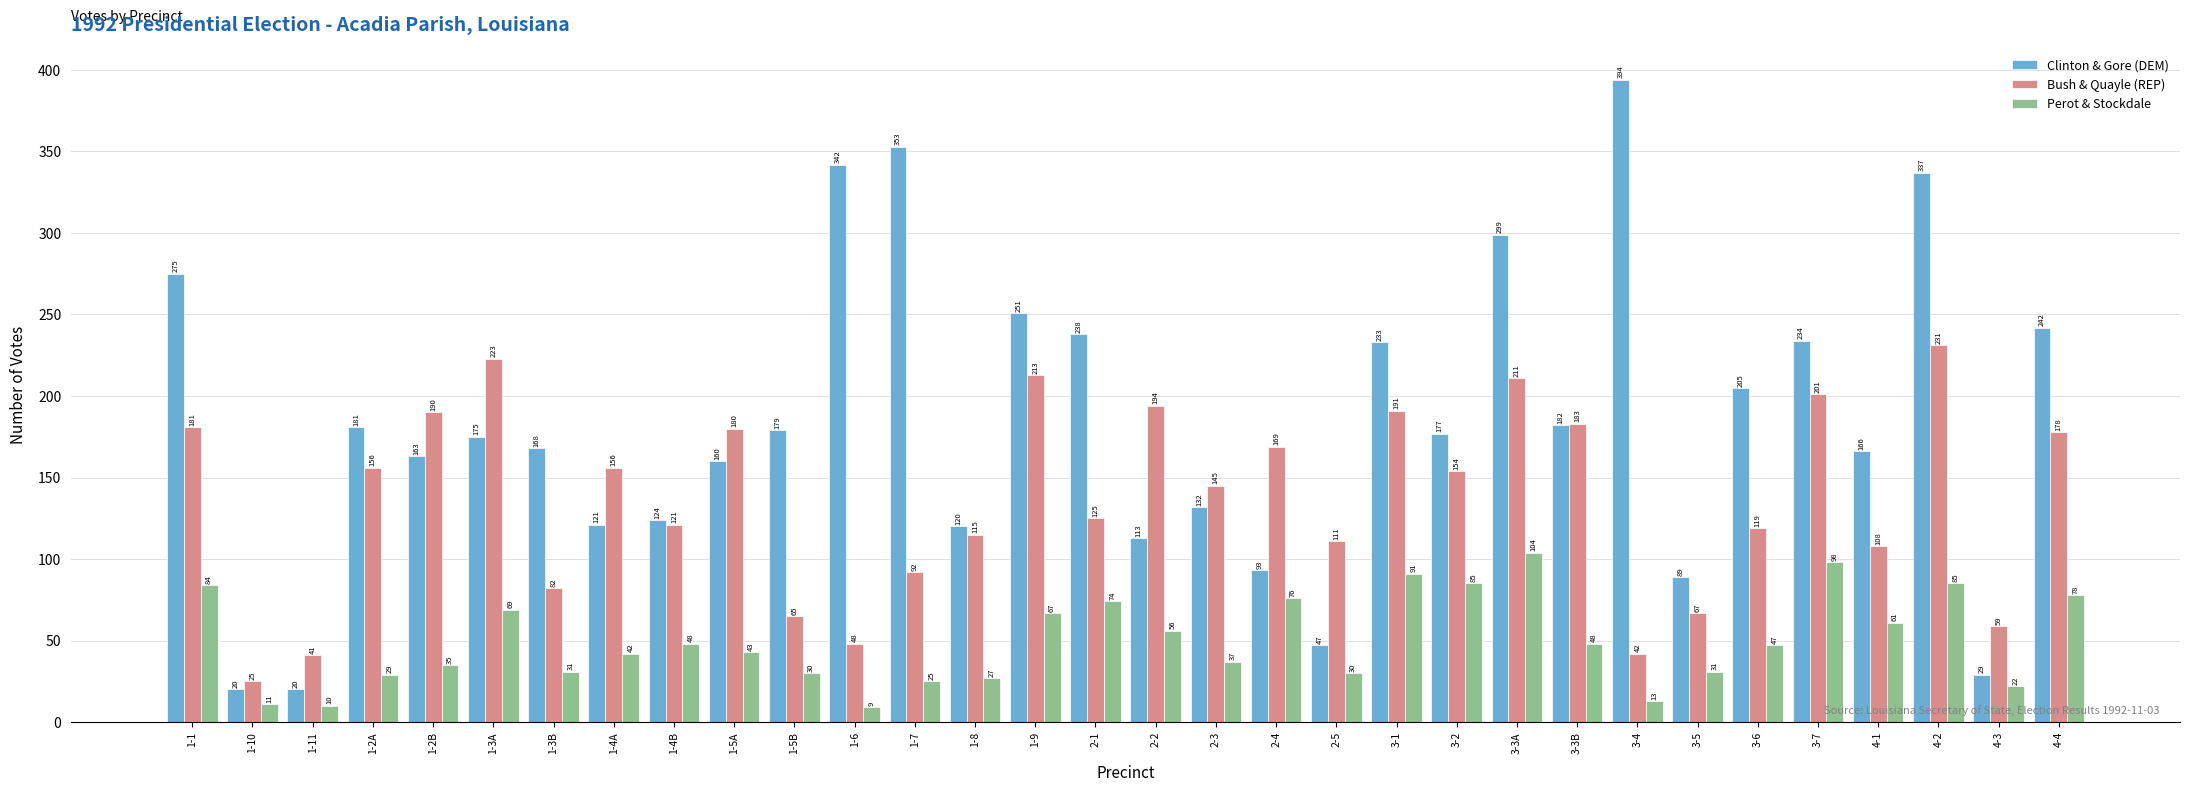

Reading right to left, transcribe all the data shown in this chart.

Clinton & Gore (DEM): 242	29	337	166	234	205	89	394	182	299	177	233	47	93	132	113	238	251	120	353	342	179	160	124	121	168	175	163	181	20	20	275
Bush & Quayle (REP): 178	59	231	108	201	119	67	42	183	211	154	191	111	169	145	194	125	213	115	92	48	65	180	121	156	82	223	190	156	41	25	181
Perot & Stockdale: 78	22	85	61	98	47	31	13	48	104	85	91	30	76	37	56	74	67	27	25	9	30	43	48	42	31	69	35	29	10	11	84